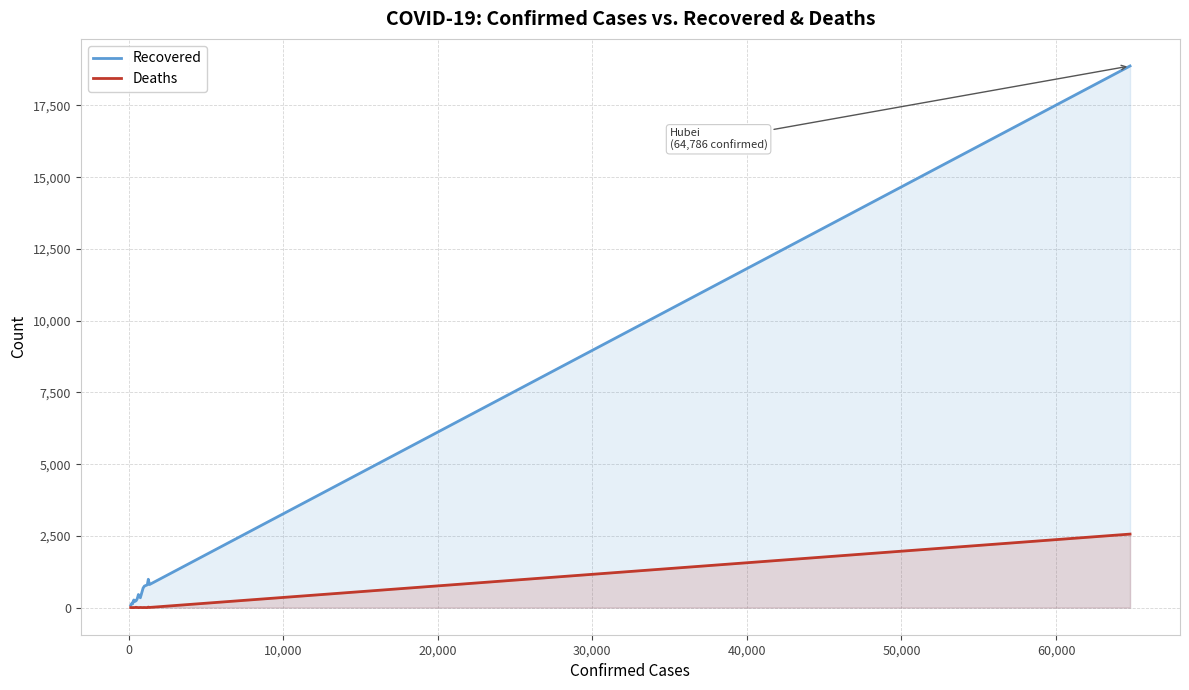

True or false: Deaths and Recovered intersect in this chart.

False